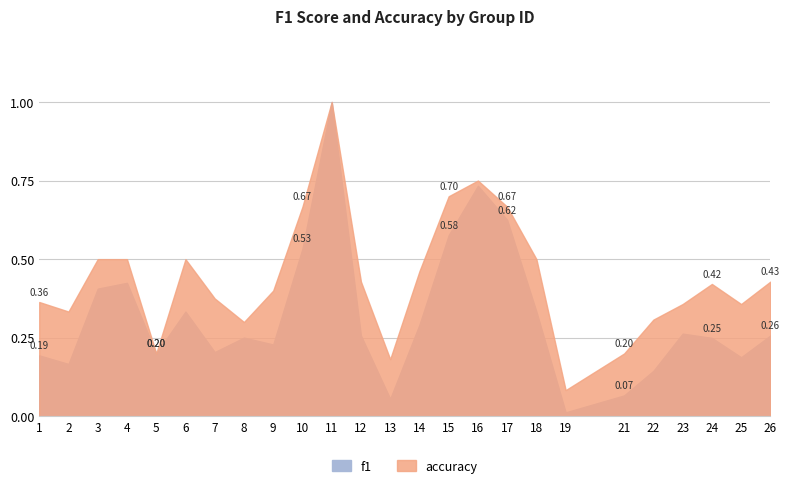

Which series has the largest range (max minus min)?

f1